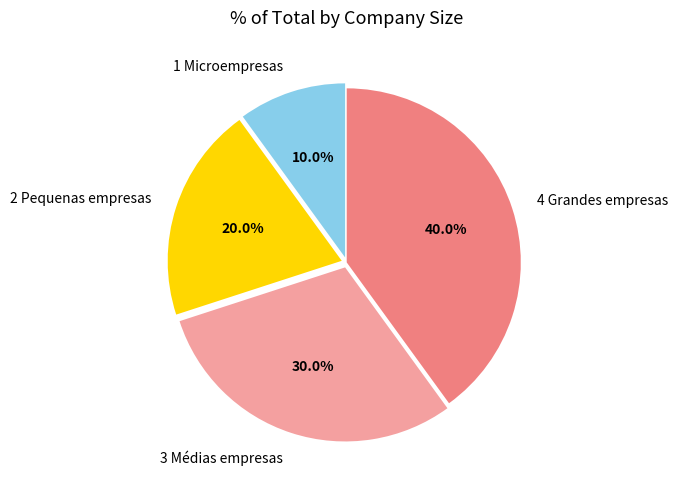

The 1 Microempresas slice represents 10% of the pie. True or false?

True